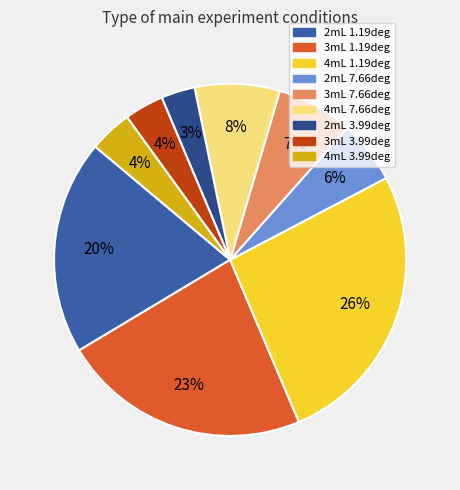

To the nearest percent, what is the average slice percentage?

11%